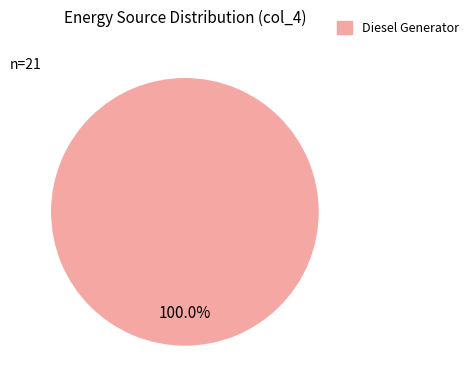

Count the number of slices in the pie.

1